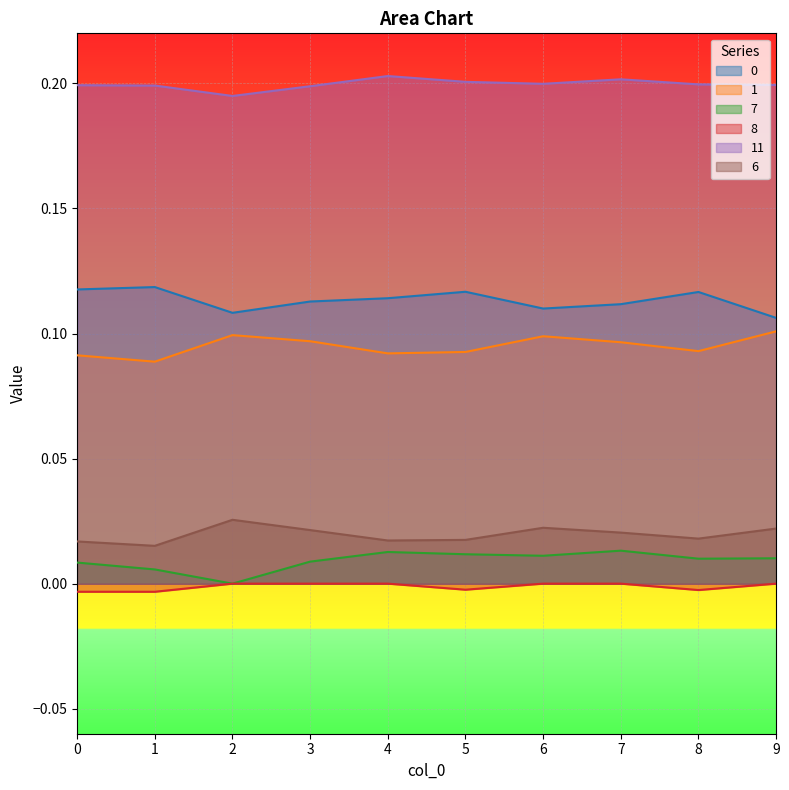

Rank the categories by 7 value from lowest to highest.

2, 1, 0, 3, 8, 9, 6, 5, 4, 7